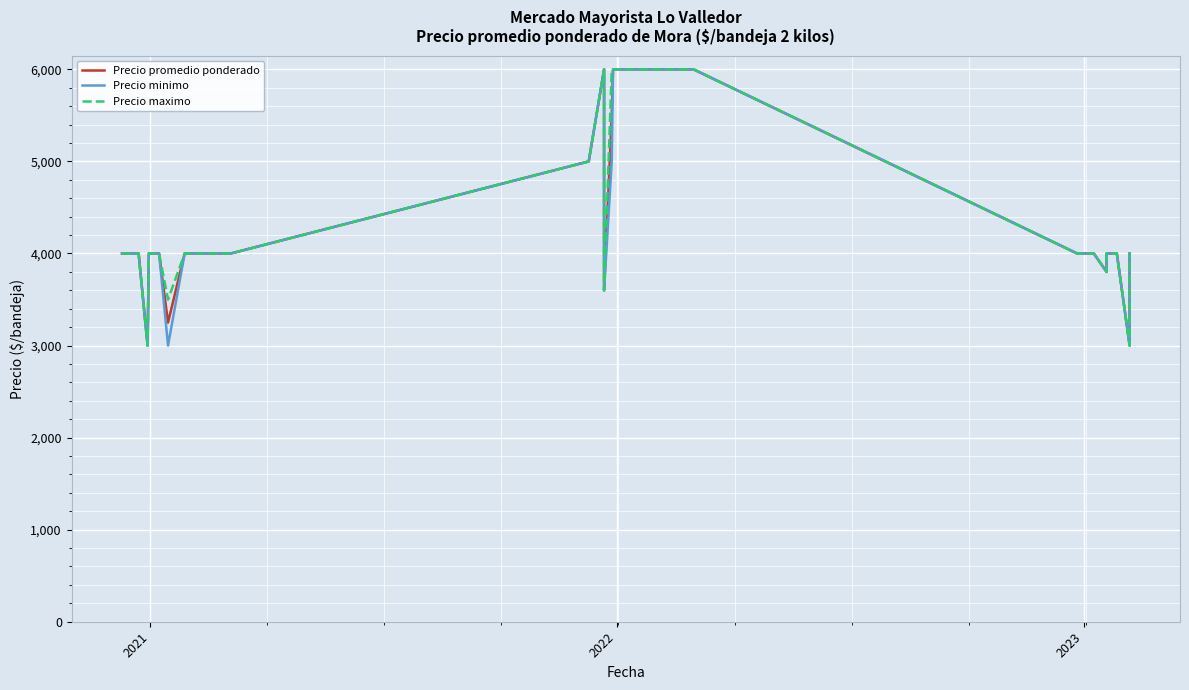

Which series has the widest spread of values?

Precio promedio ponderado